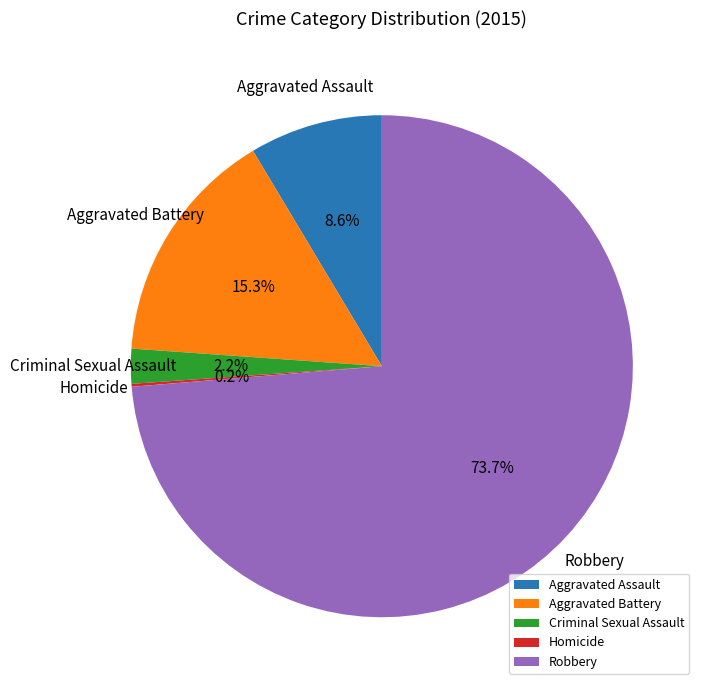

To the nearest percent, what is the average slice percentage?

20%